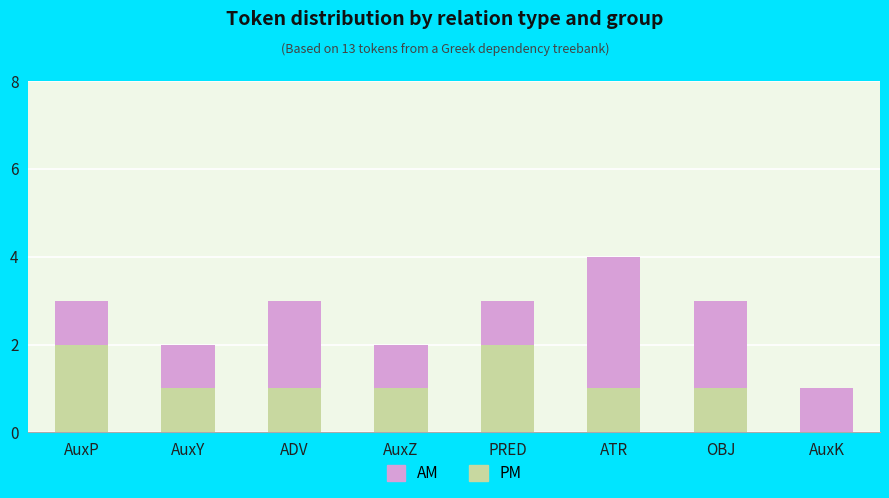

At which category is the sum across all series the highest?

ATR